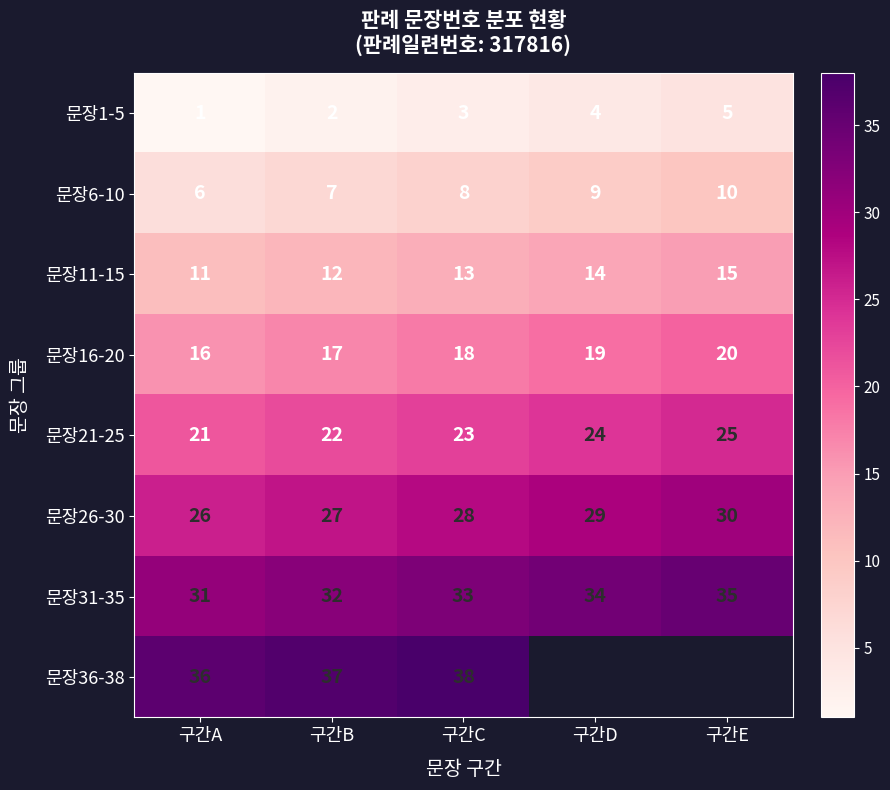

Which category has the highest value in the 문장1-5 series?

구간E